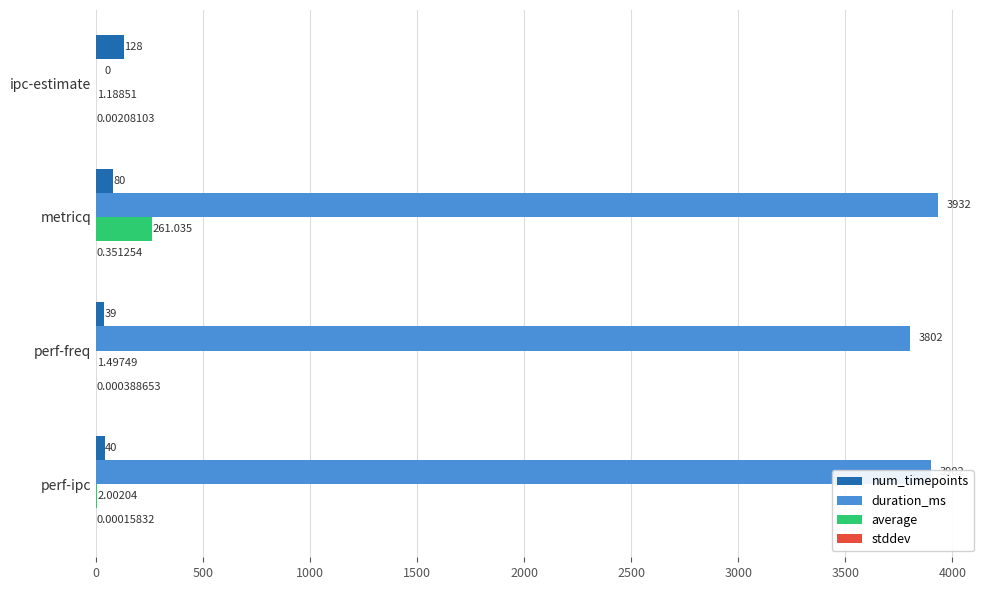

At which label is duration_ms closest to 1966?

perf-freq